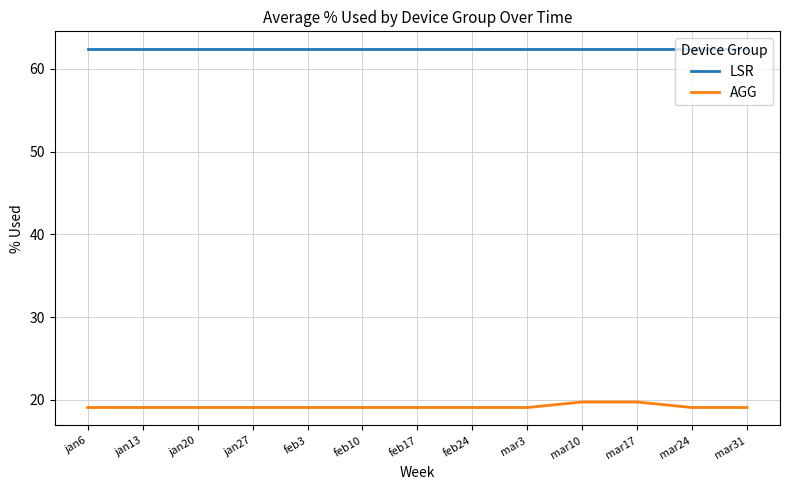

What position from the left is jan27?

4